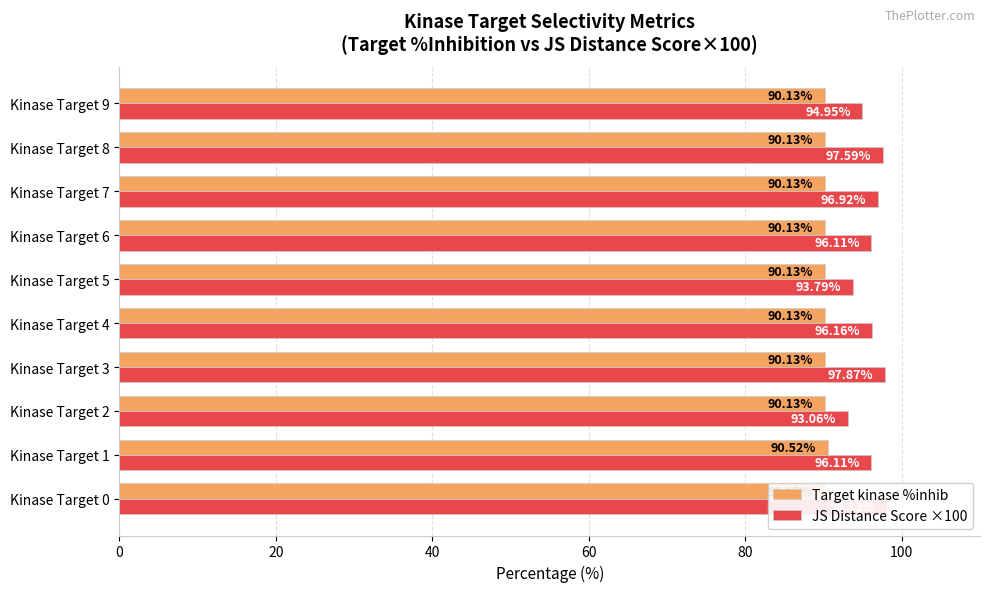

What is the value of the Target kinase %inhib bar at the 8th from the left?

90.1